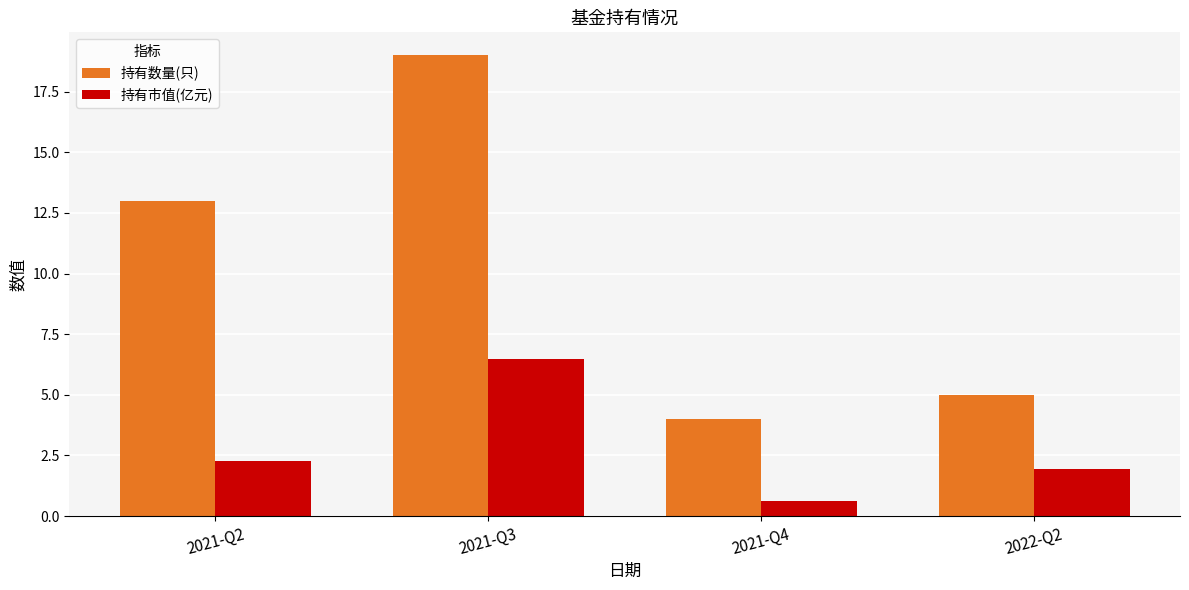

What is the difference between the maximum and minimum values in the 持有数量(只) series?

15.0